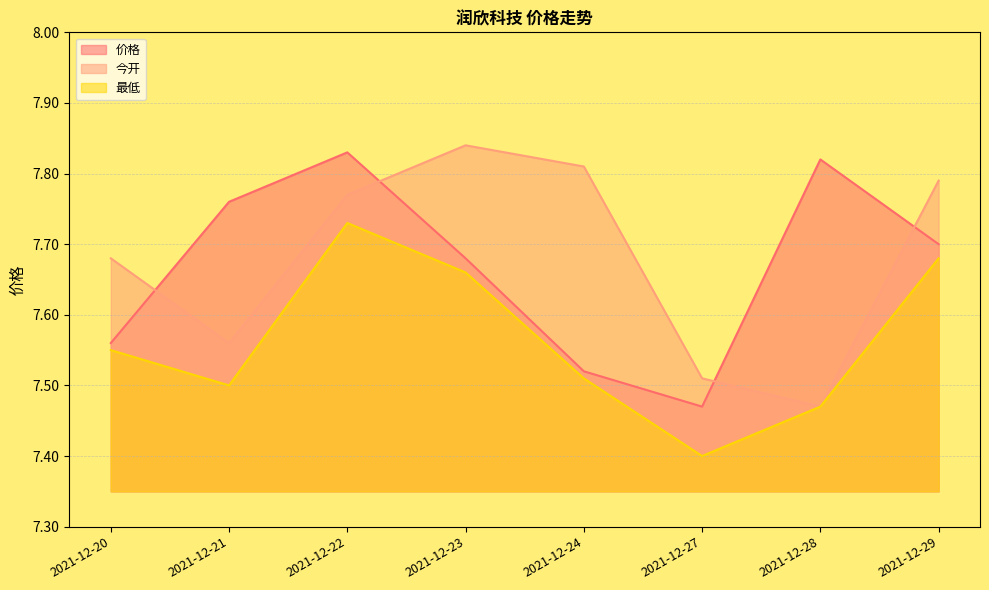

How many interior local peaks does the 最低 series have?

1